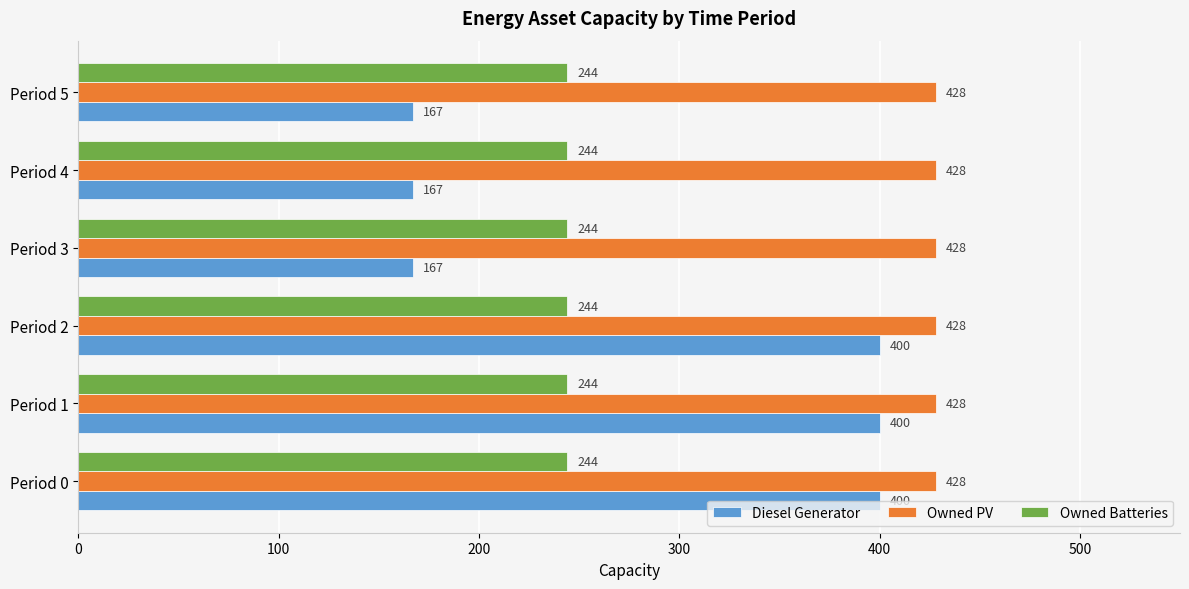

The Diesel Generator series shows 79 at Period 5. True or false?

False